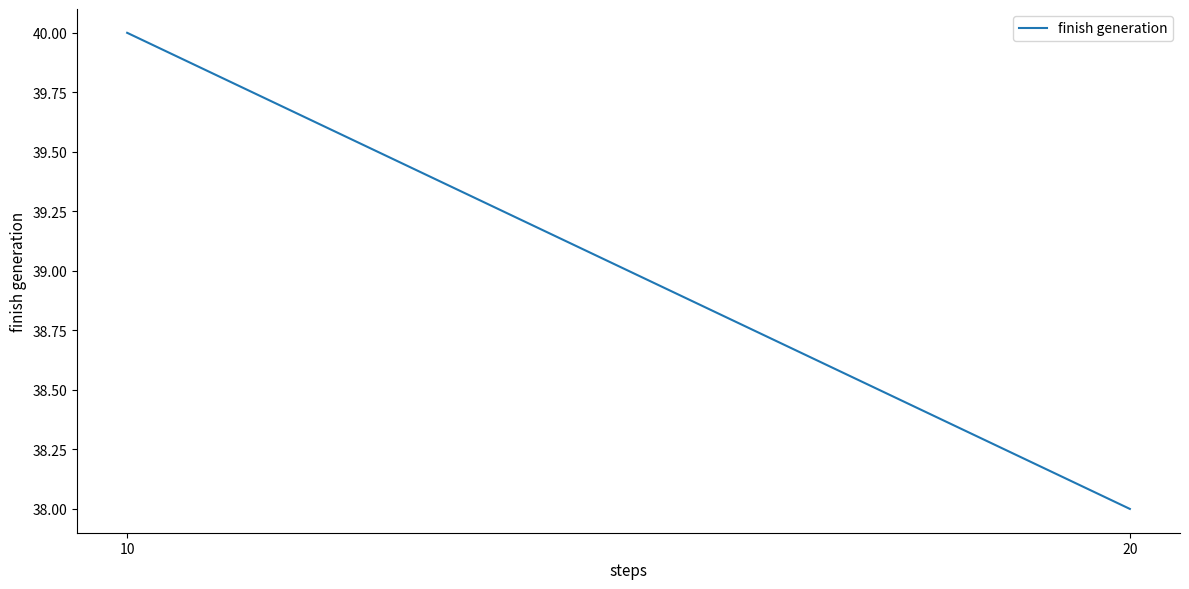

Reading right to left, extract all data points from this chart.

38	40